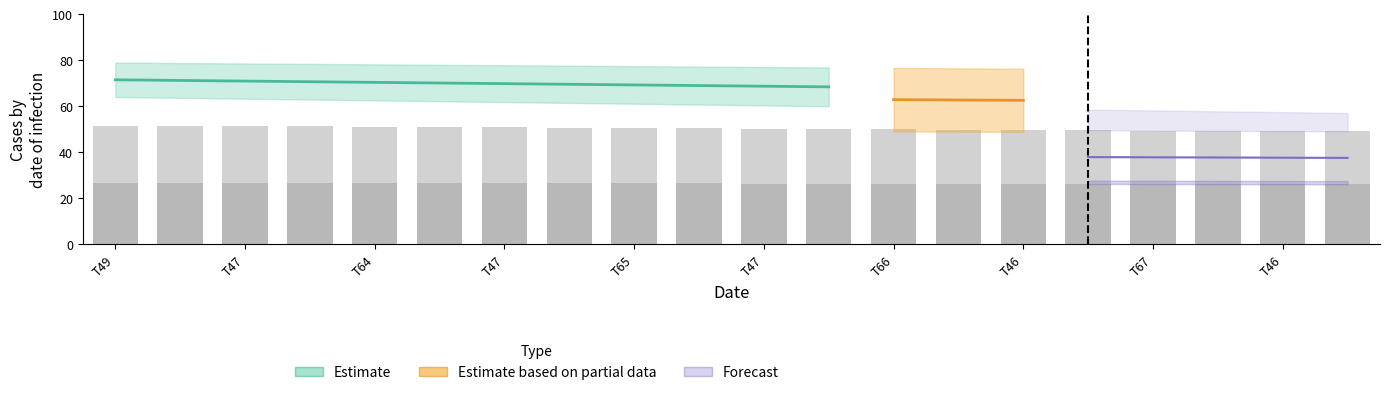

Which category has the highest value across all series?

T49